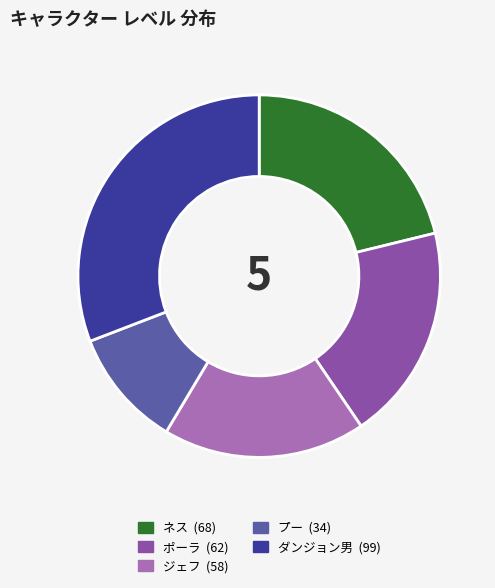

Which category has the smallest portion of the pie?

プー